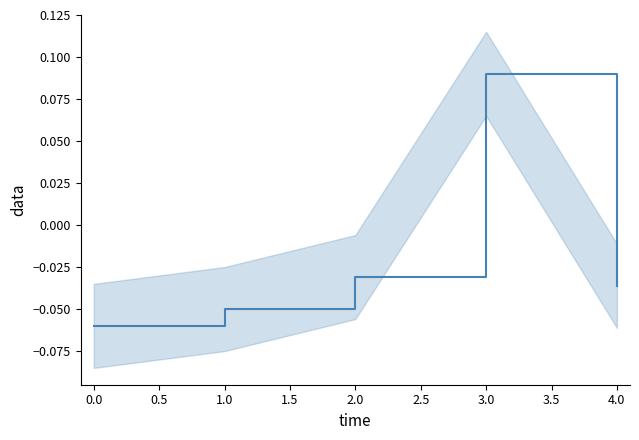

How many data points are less than 0?

4